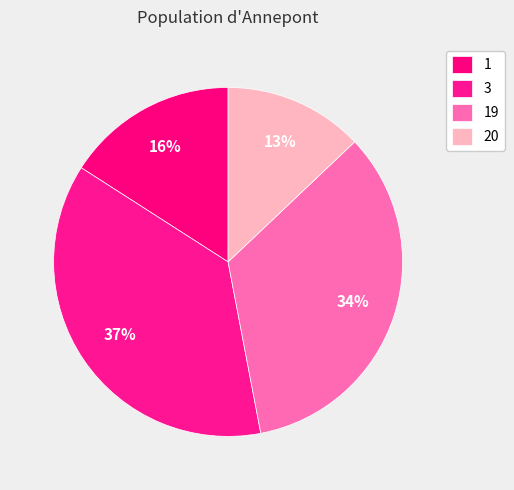

Is it true that 20 is 21% of the pie?

False